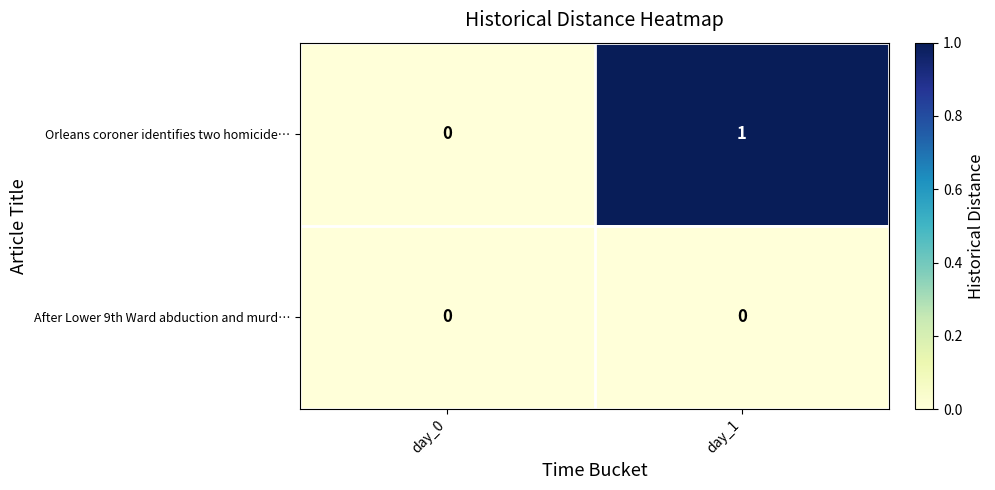

Rank the series by their maximum value, from lowest to highest.

After Lower 9th Ward abduction and murd…, Orleans coroner identifies two homicide…